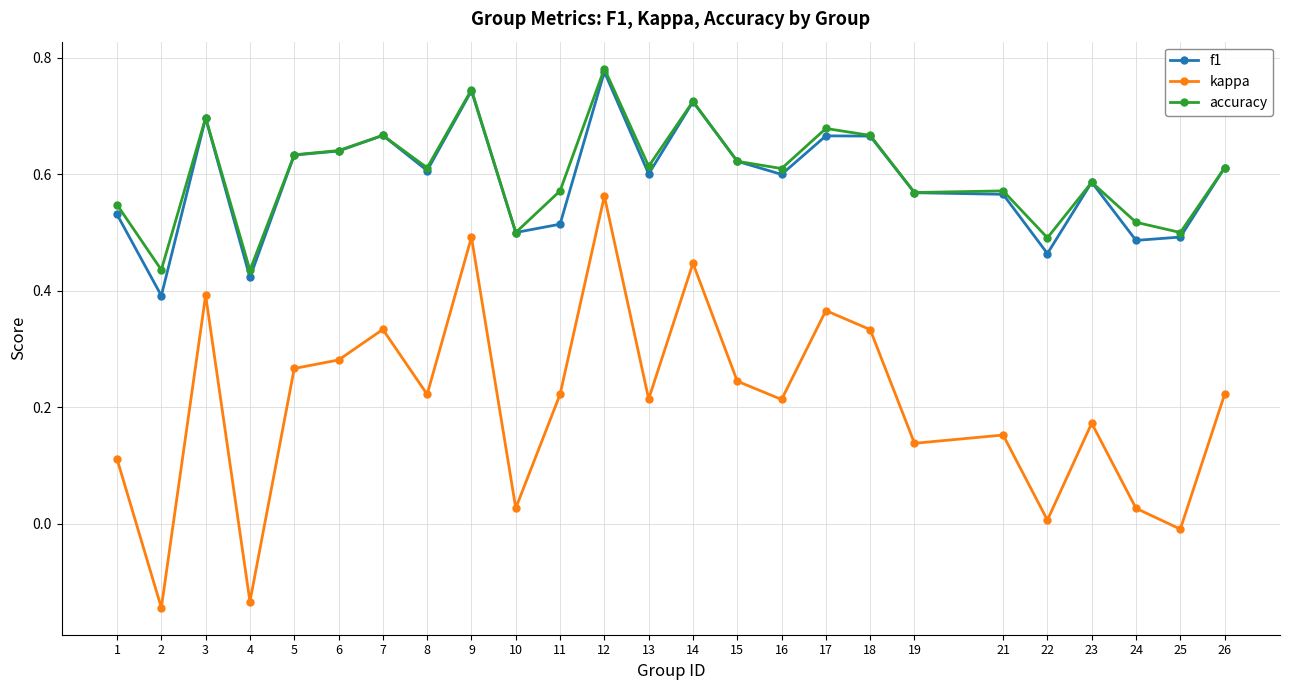

At which label does f1 reach its peak?

12